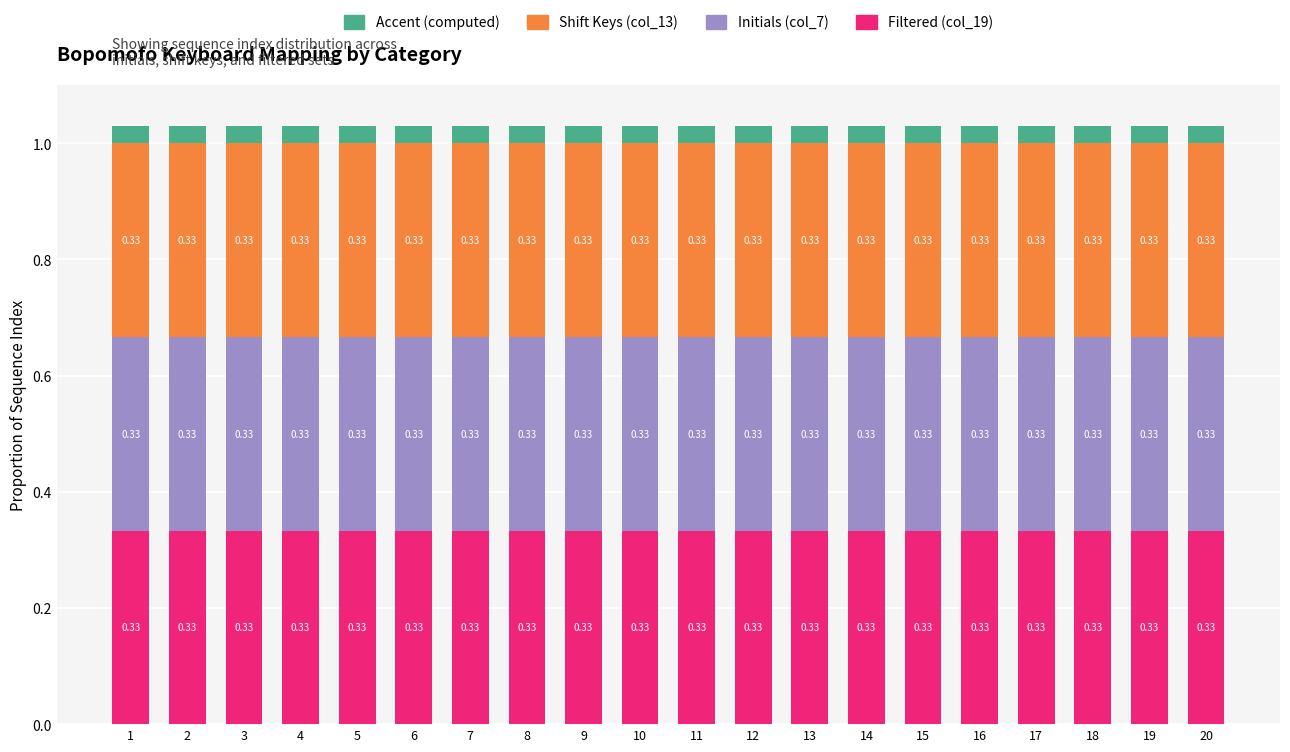

What is the total value across all series at 19?

1.0